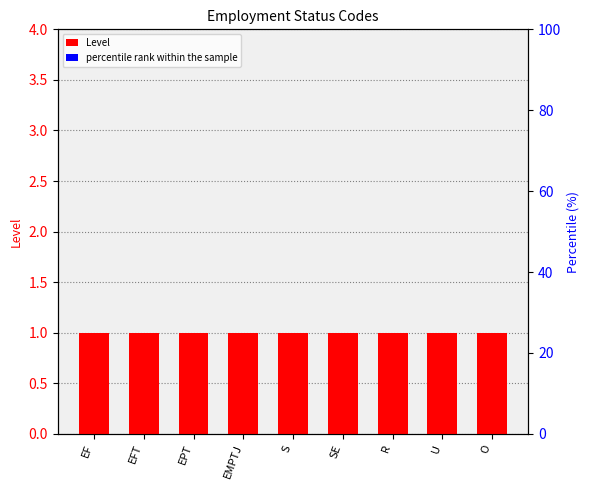

What is the label of the 3rd bar from the right?

R